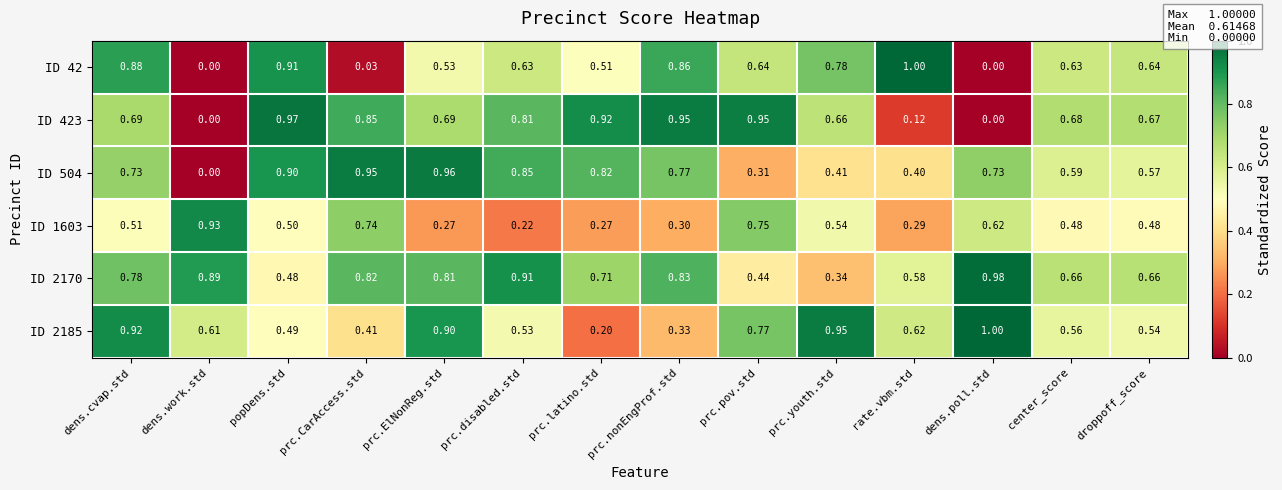

Is the value of ID 1603 at prc.youth.std greater than the value of ID 423 at prc.youth.std?

No